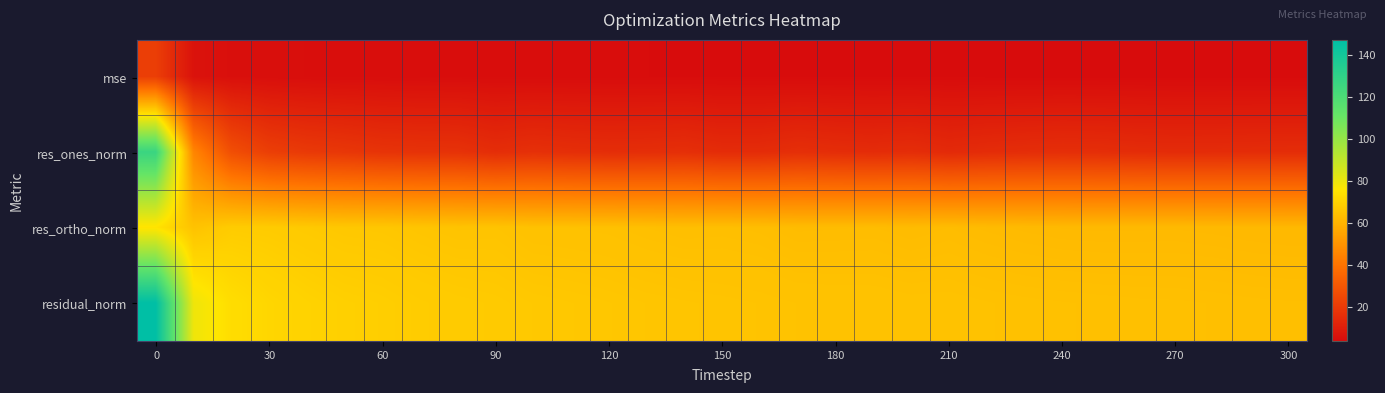

Reading right to left, extract all data points from this chart.

mse: 4.0	4.1	4.1	4.1	4.1	4.1	4.1	4.1	4.2	4.2	4.2	4.2	4.2	4.2	4.3	4.3	4.3	4.3	4.4	4.4	4.4	4.5	4.5	4.6	4.7	4.8	4.9	5.0	5.3	6.3	21.6
res_ones_norm: 15.5	15.3	15.1	15.1	15.3	15.9	16.0	15.7	15.2	14.5	15.6	15.1	15.6	16.2	15.2	15.1	16.3	15.9	15.7	16.1	16.7	15.7	17.3	17.5	17.8	19.0	19.9	21.7	27.3	45.8	126.7
res_ortho_norm: 61.7	61.8	62.0	62.1	62.1	62.1	62.1	62.3	62.6	63.0	62.7	63.0	62.9	62.9	63.4	63.6	63.5	63.8	64.2	64.4	64.5	65.3	65.1	65.6	66.2	66.3	66.9	67.6	67.8	64.8	74.7
residual_norm: 63.6	63.7	63.8	63.9	64.0	64.1	64.2	64.3	64.4	64.6	64.6	64.8	64.9	64.9	65.2	65.4	65.6	65.8	66.1	66.4	66.6	67.1	67.4	67.9	68.5	69.0	69.8	71.0	73.1	79.4	147.1